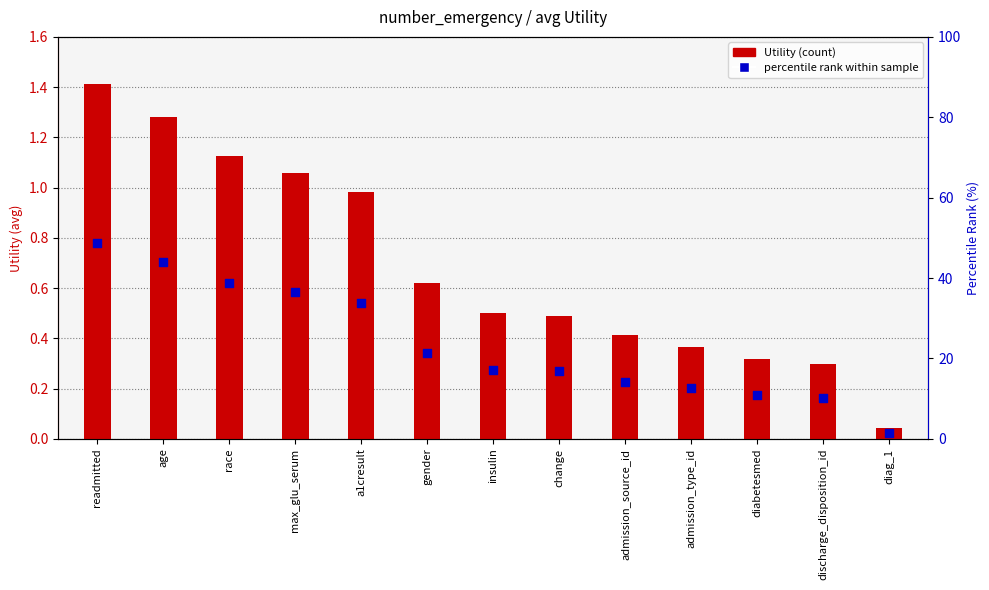

What is the total value across all series at change?

0.8